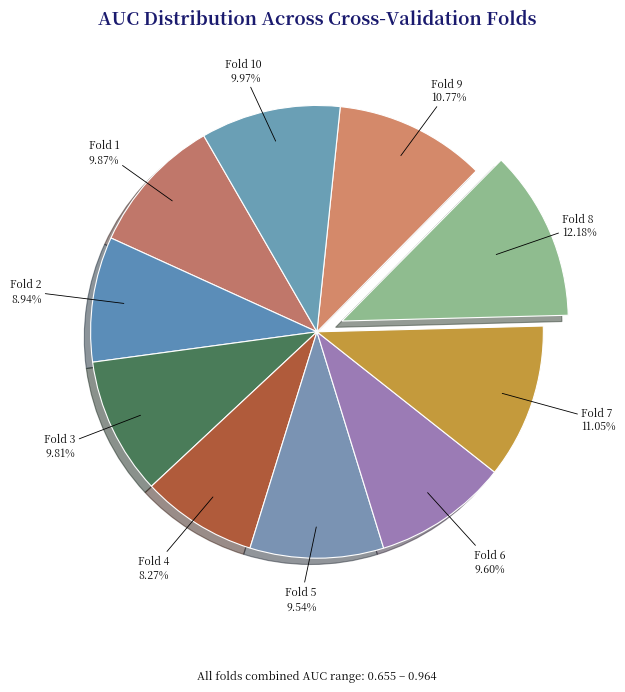

Which has a higher value, Fold 8 or Fold 2?

Fold 8